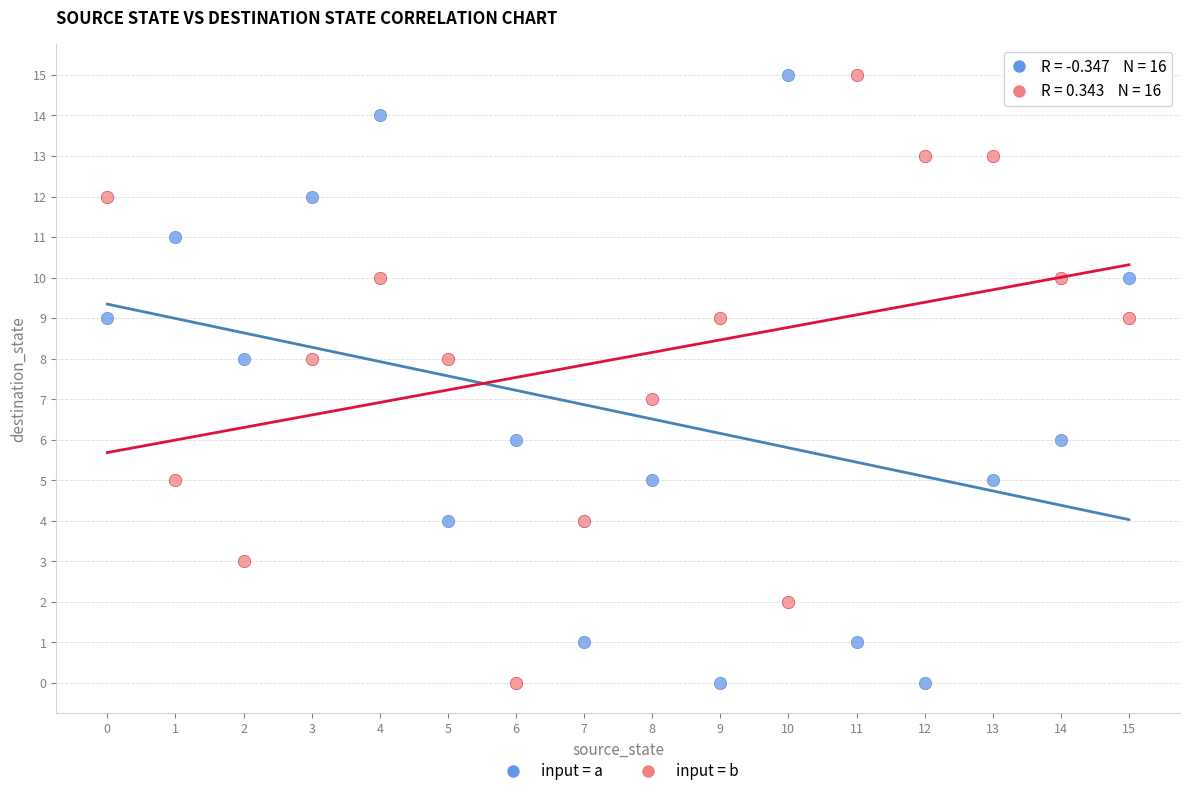

Across all data points, what is the range of Y values (max minus min)?

15